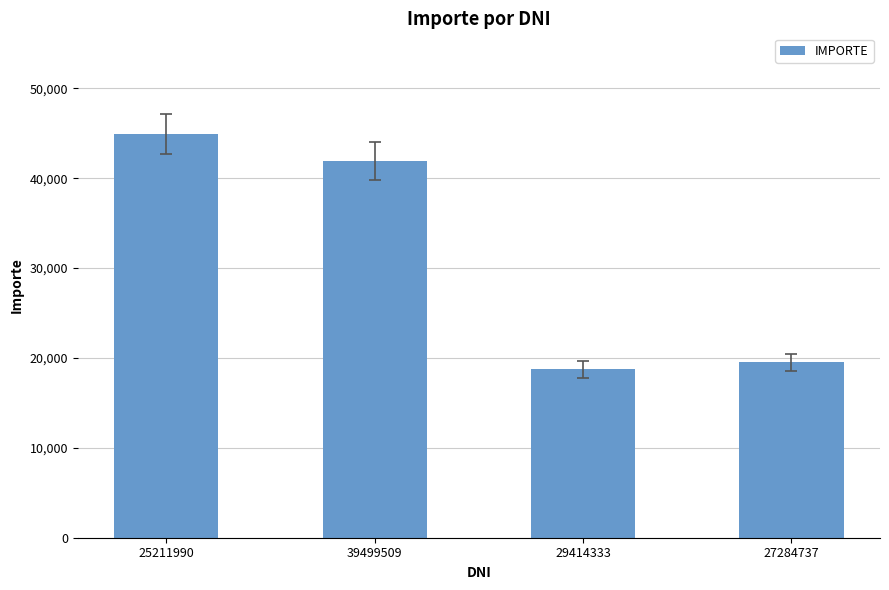

What is the difference between the values at 25211990 and 29414333?

26168